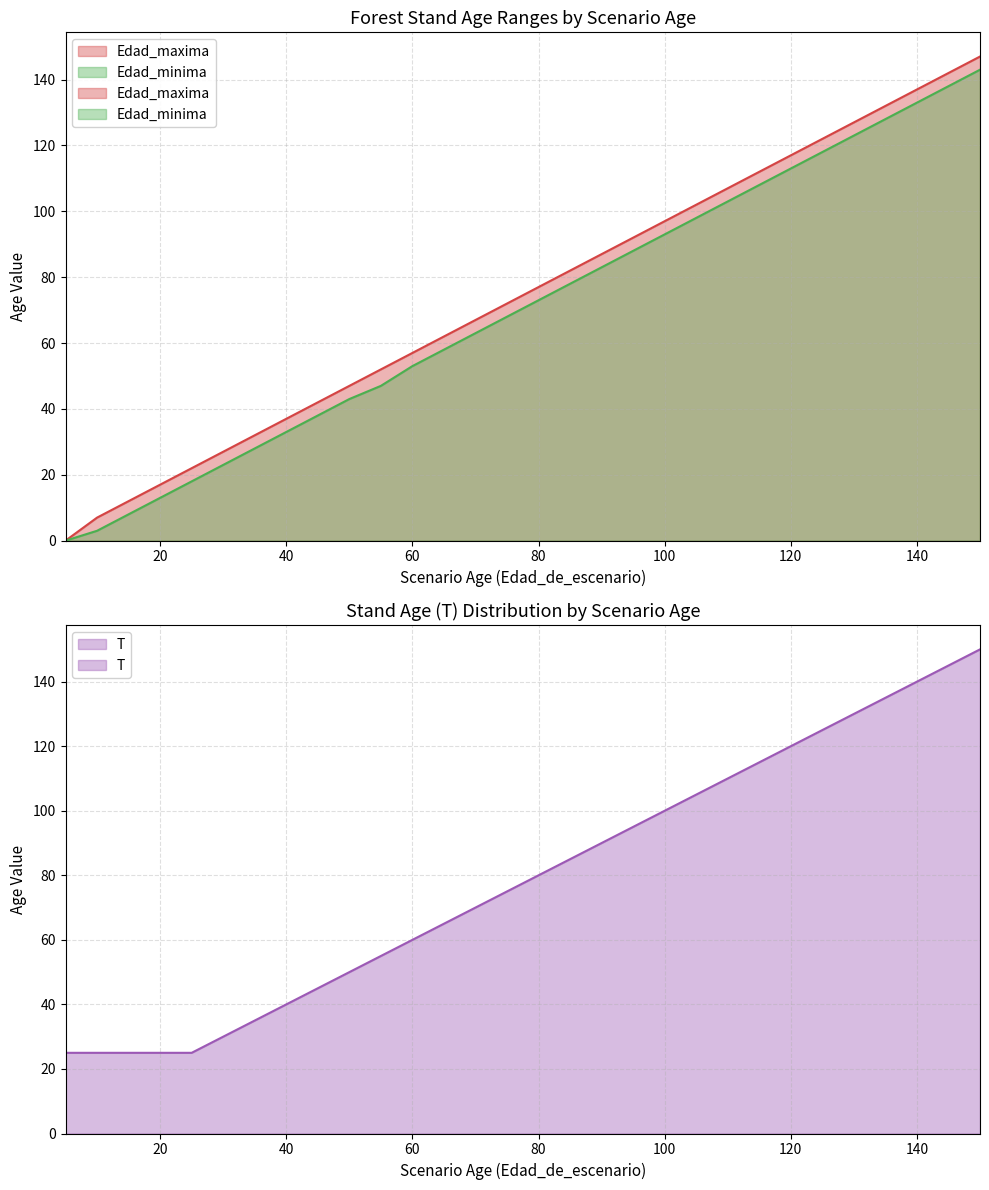

True or false: T has more than 1 points higher than both neighbors.

False